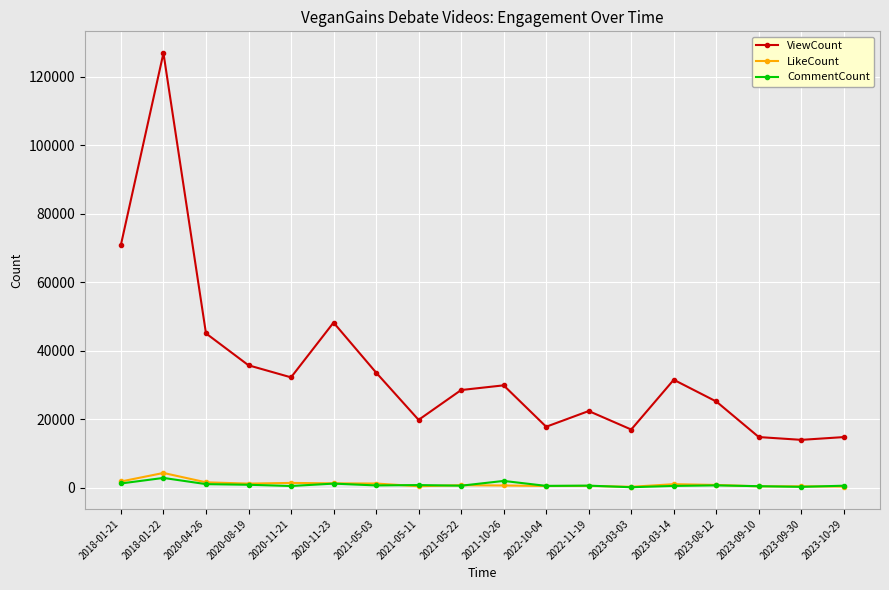

True or false: LikeCount and CommentCount cross at least once.

True